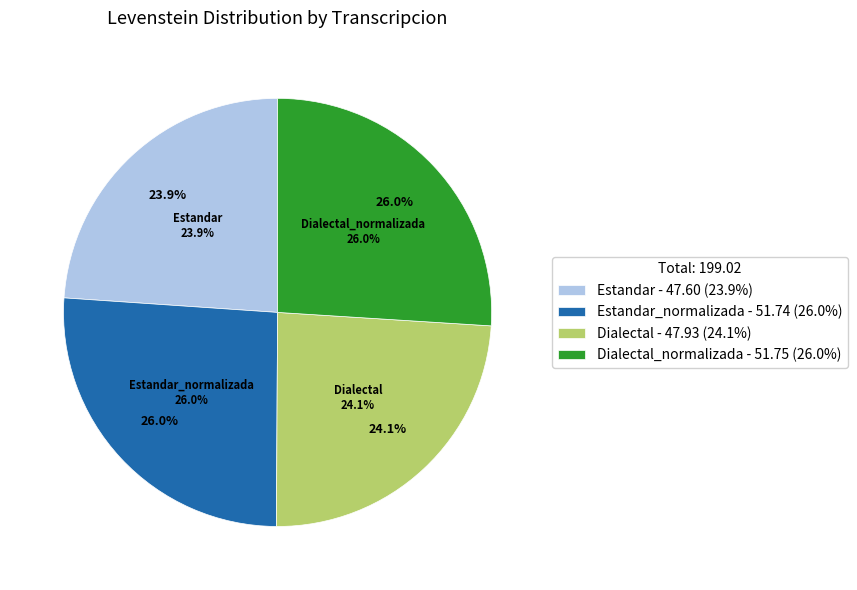

Is there any slice that represents more than half of the pie?

No